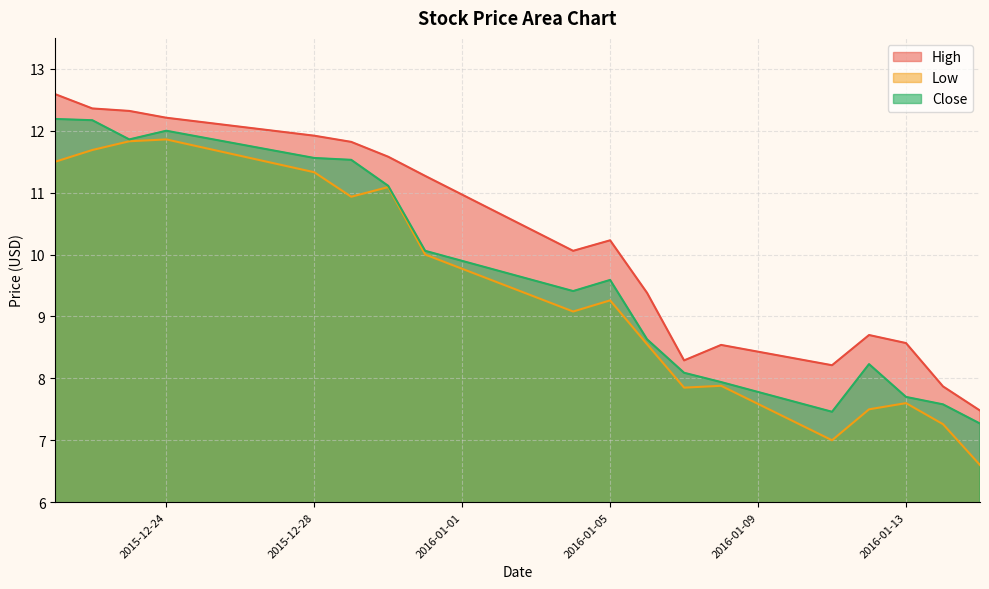

At 2015-12-23, list the series in order from smallest to largest.

Low, Close, High